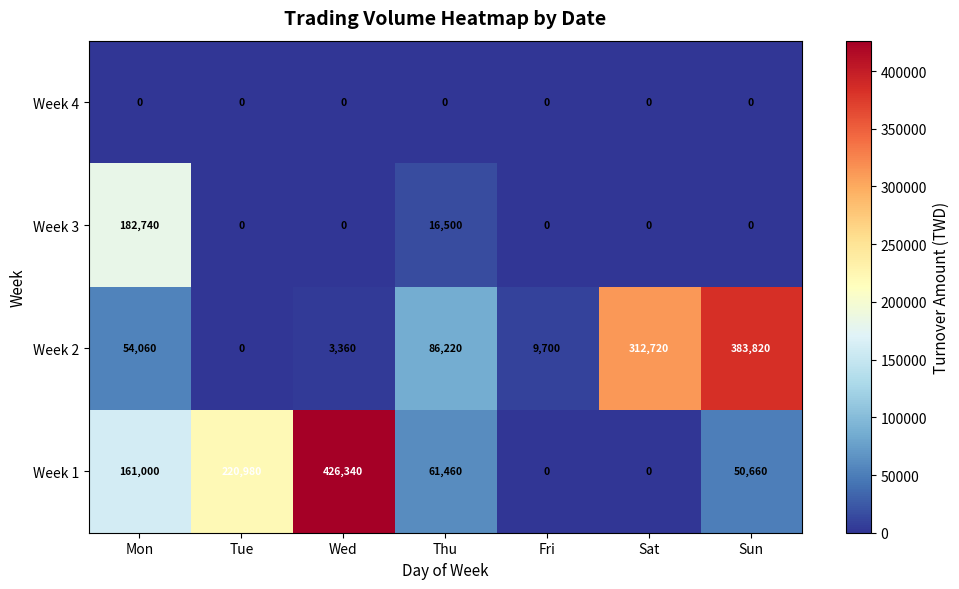

How many values in the Week 3 series exceed 0?

2